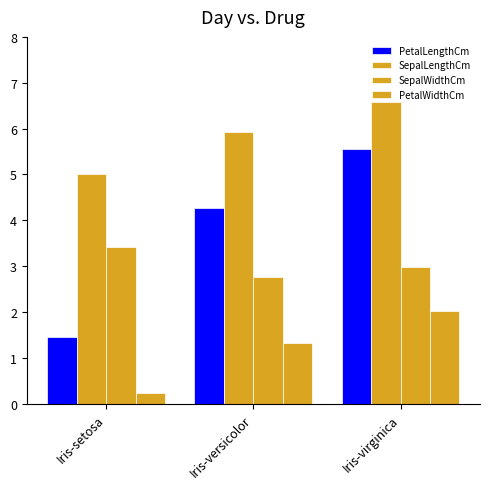

What is the greatest value displayed?

6.6